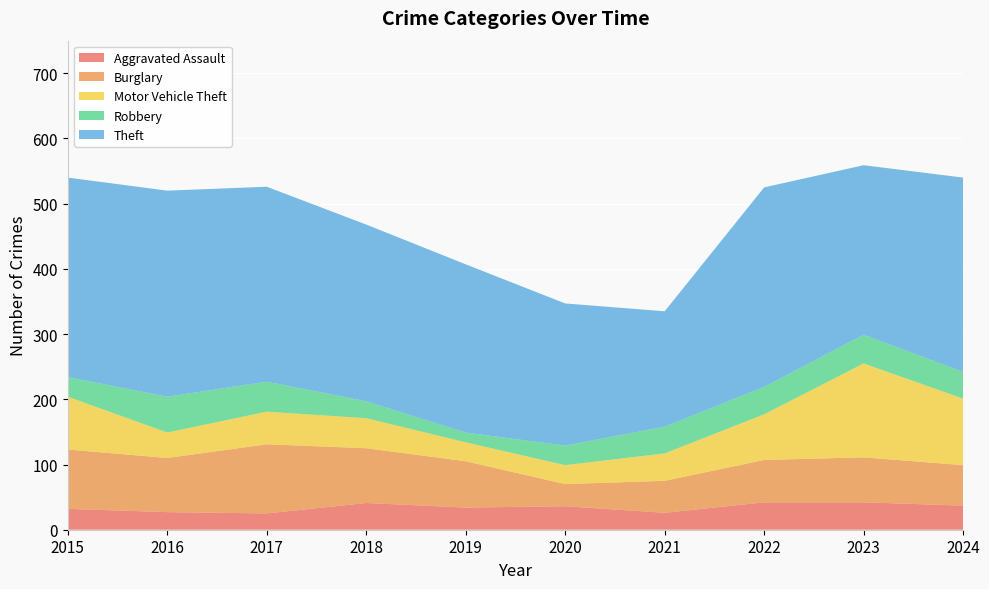

Reading left to right, transcribe all the data shown in this chart.

Aggravated Assault: 2015=32	2016=27	2017=25	2018=41	2019=34	2020=36	2021=26	2022=42	2023=42	2024=37
Burglary: 2015=91	2016=83	2017=106	2018=84	2019=71	2020=34	2021=49	2022=65	2023=69	2024=62
Motor Vehicle Theft: 2015=81	2016=39	2017=50	2018=46	2019=29	2020=29	2021=42	2022=70	2023=144	2024=102
Robbery: 2015=30	2016=55	2017=46	2018=26	2019=15	2020=30	2021=41	2022=42	2023=44	2024=41
Theft: 2015=306	2016=316	2017=299	2018=271	2019=258	2020=218	2021=177	2022=306	2023=260	2024=298